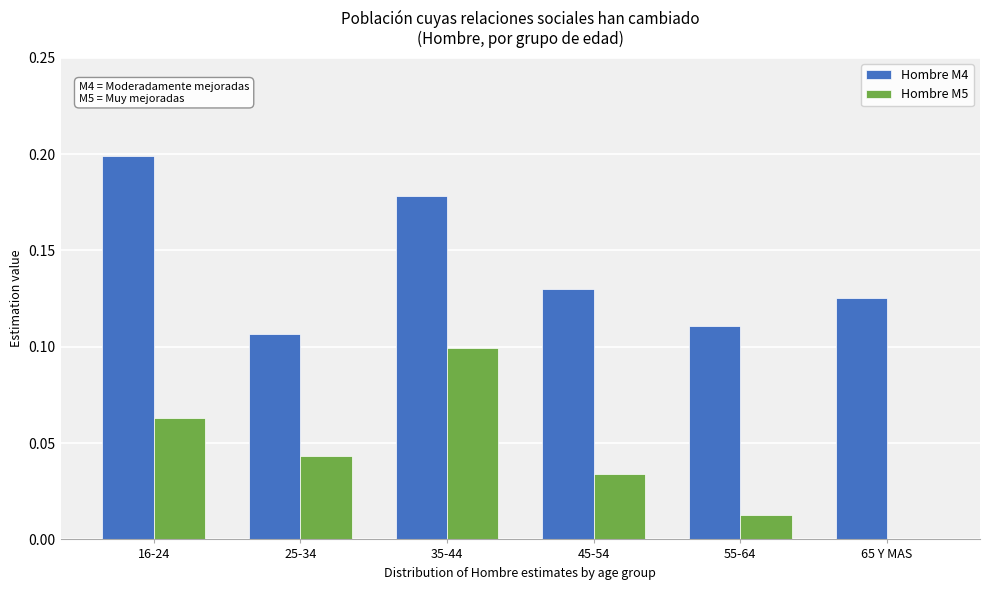

Which category has the highest value in the Hombre M4 series?

16-24